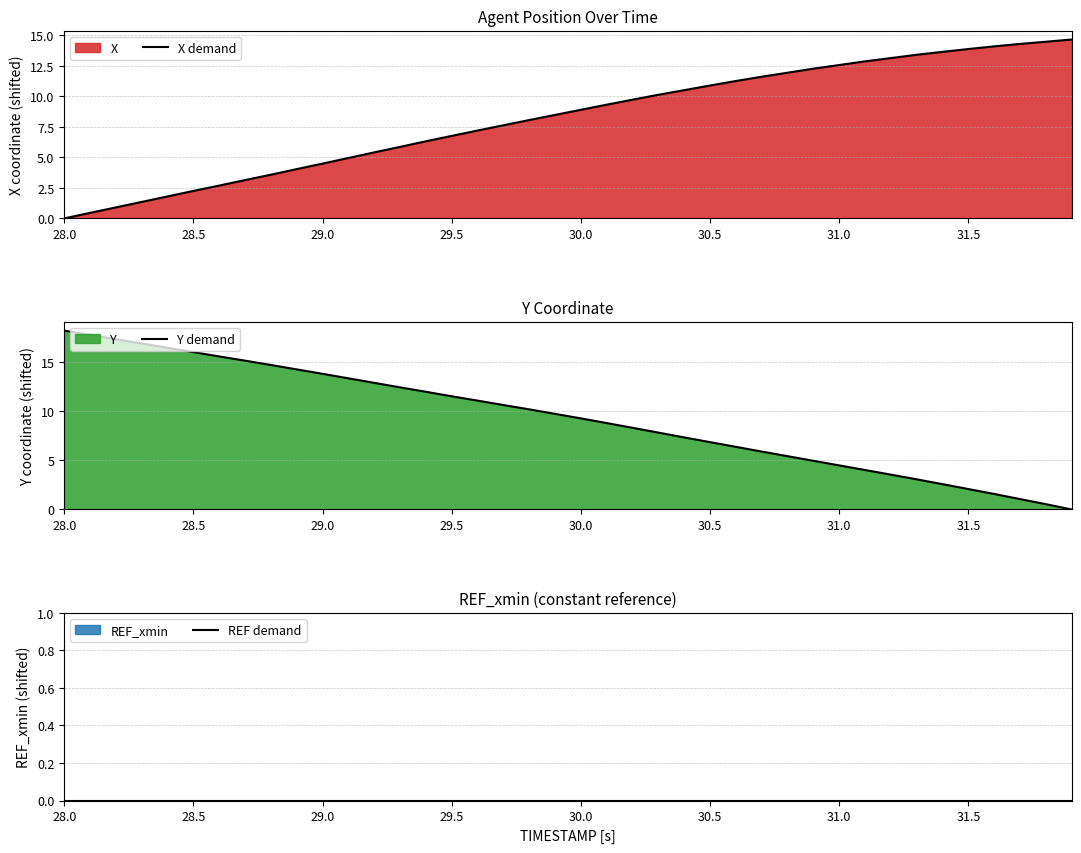

At how many categories does at least one series exceed 4?

40